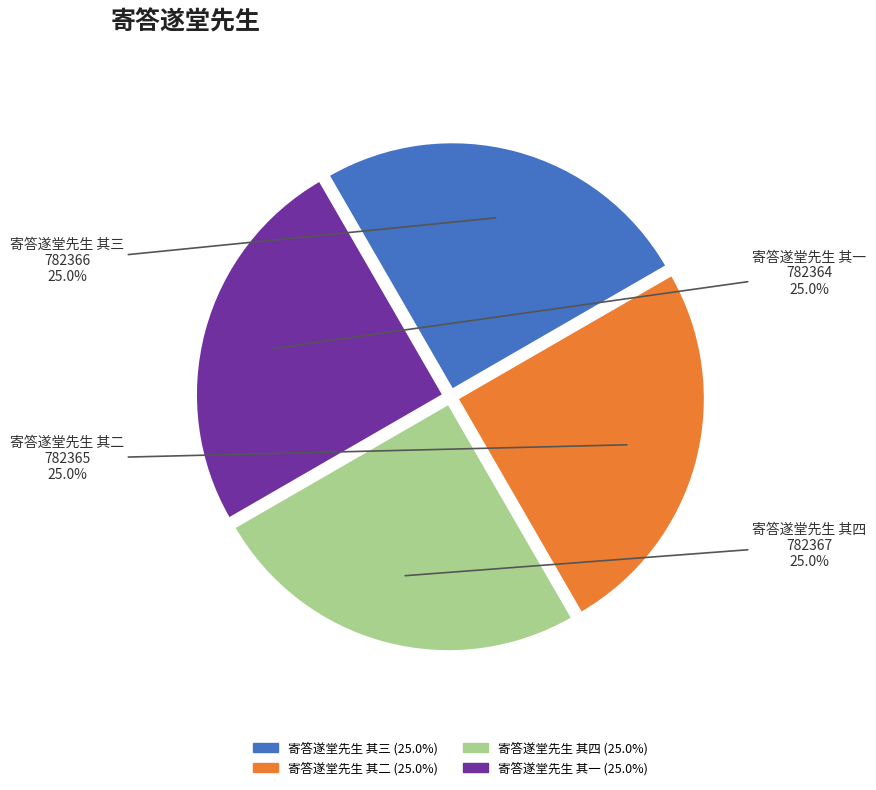

What percentage is the 寄答遂堂先生 其一 slice, to the nearest percent?

25%